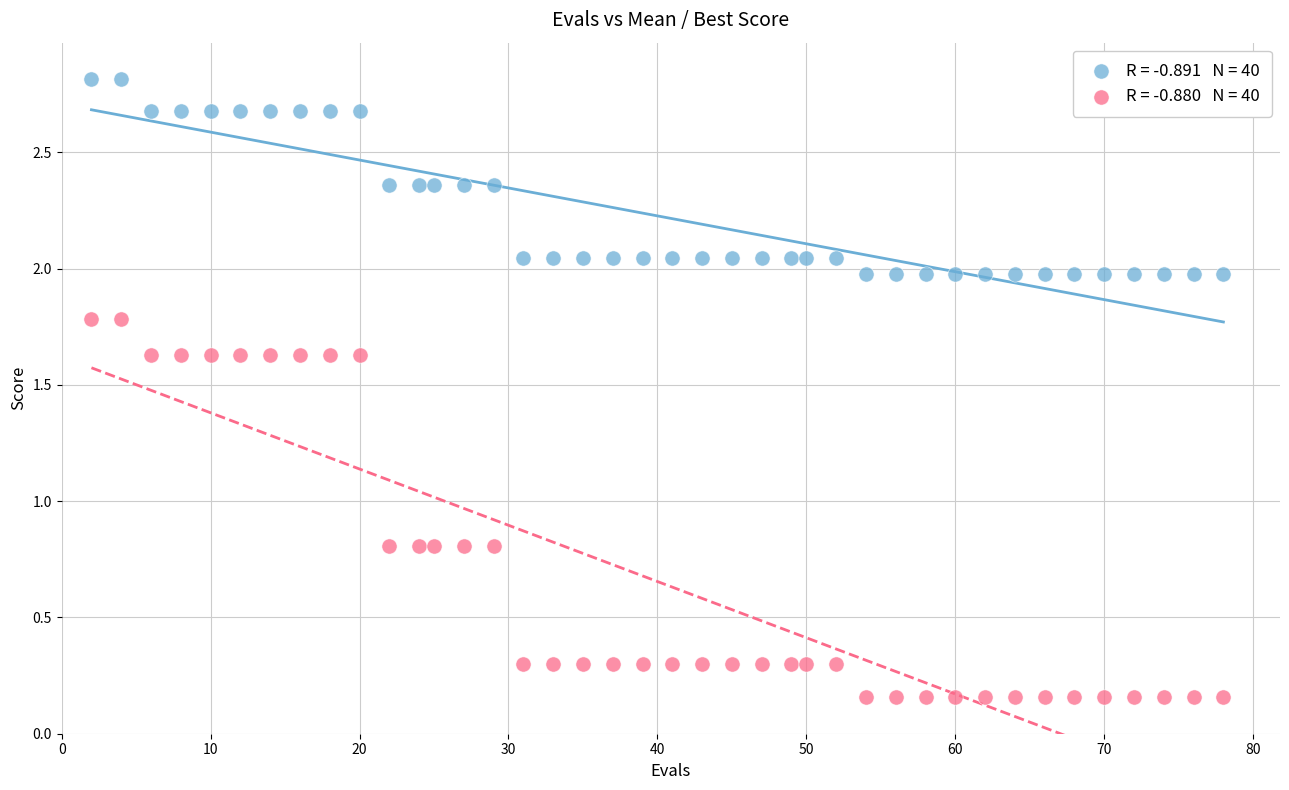

Across all data points, what is the range of Y values (max minus min)?

2.7